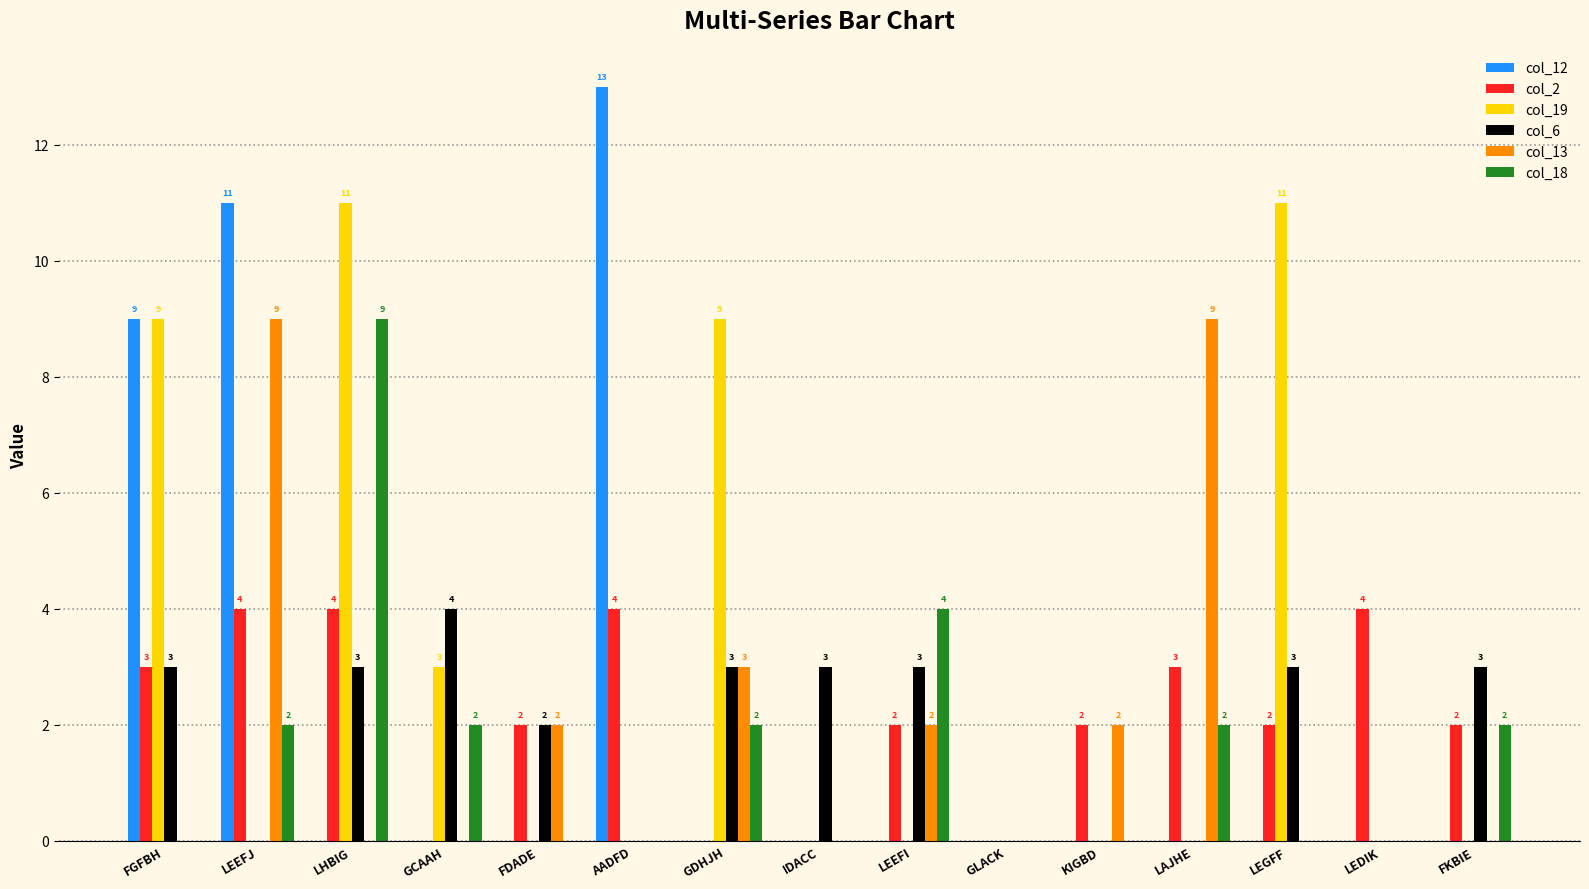

Which series has the largest total across all categories?

col_19